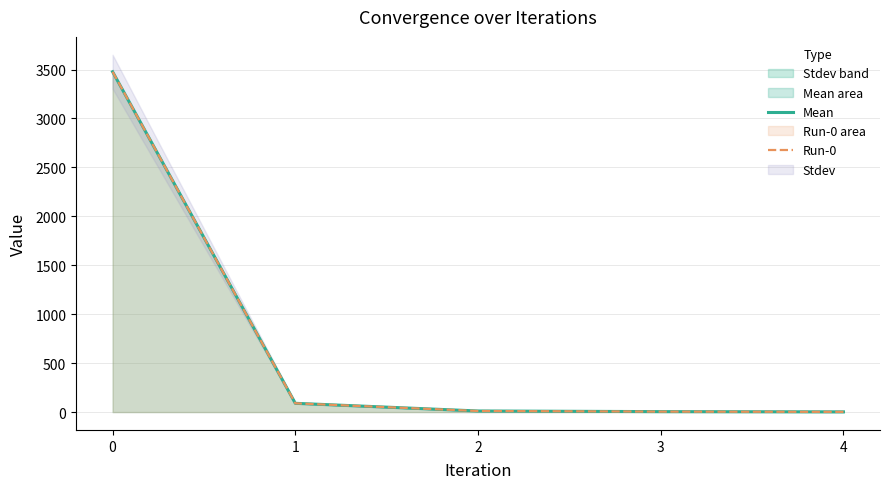

What is the value of the Run-0 point at the 4th from the left?

4.6